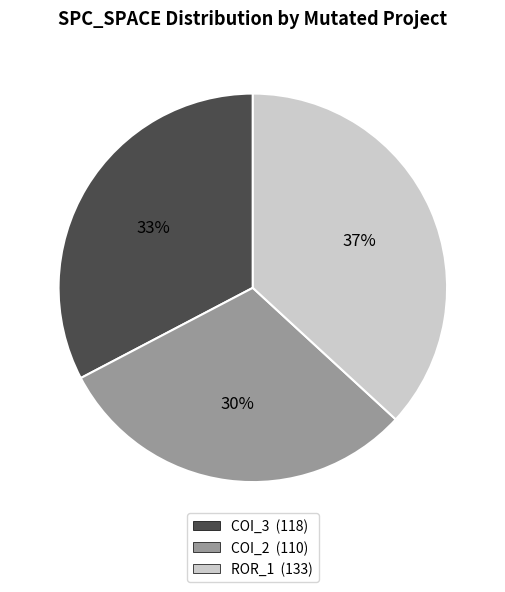

How many segments does this pie chart have?

3